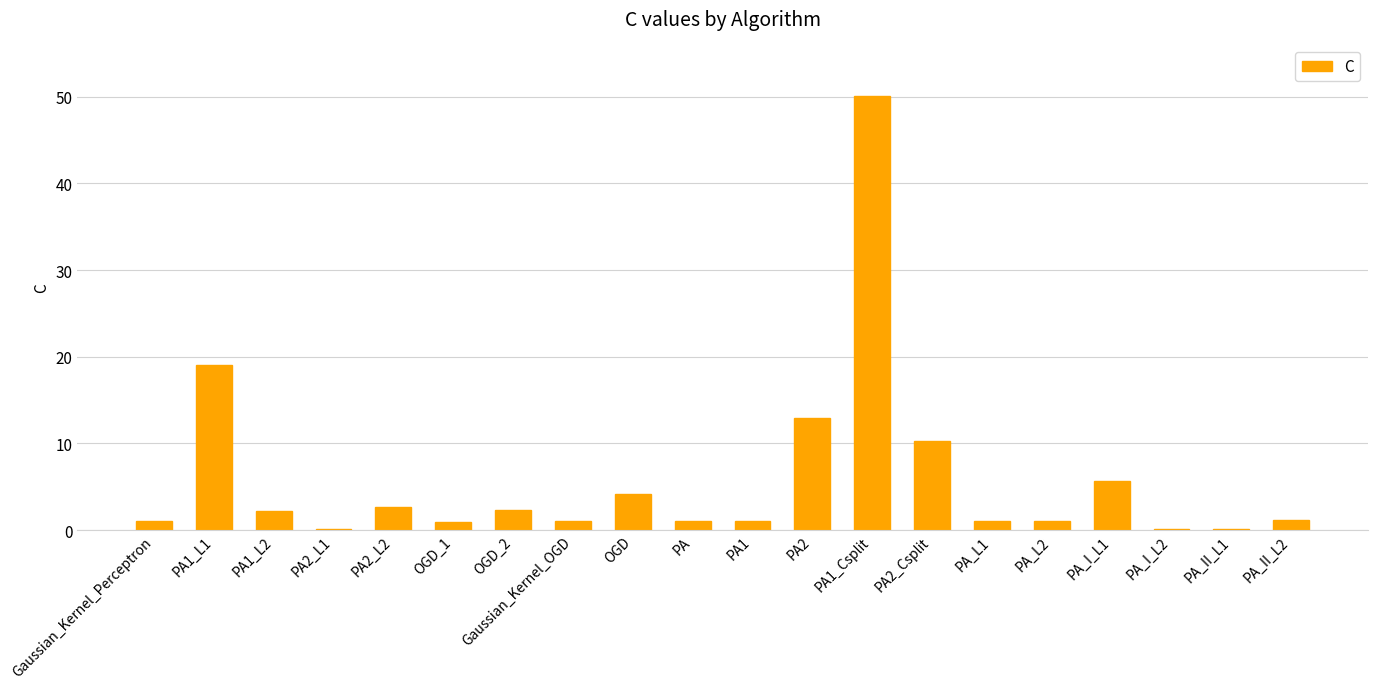

At which category does the chart reach its peak across all series?

PA1_Csplit